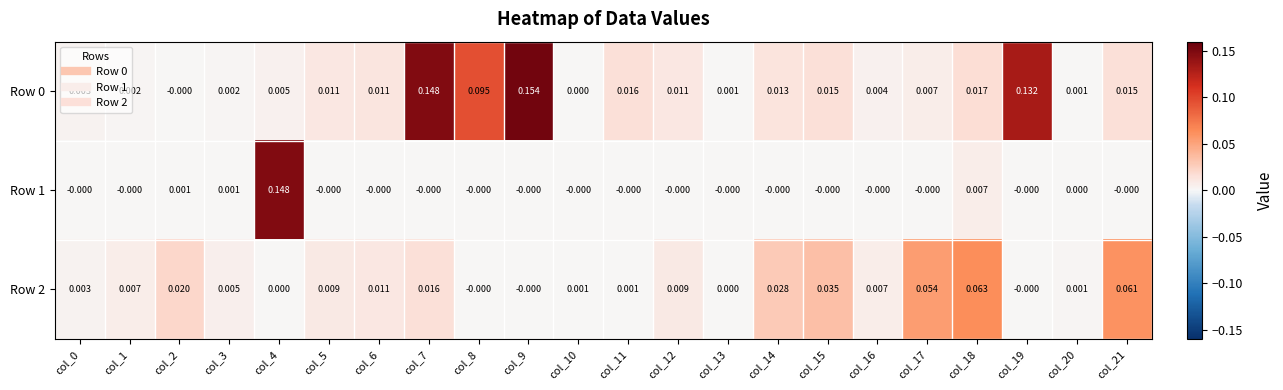

Is the value of Row 0 at col_4 greater than the value of Row 1 at col_14?

Yes